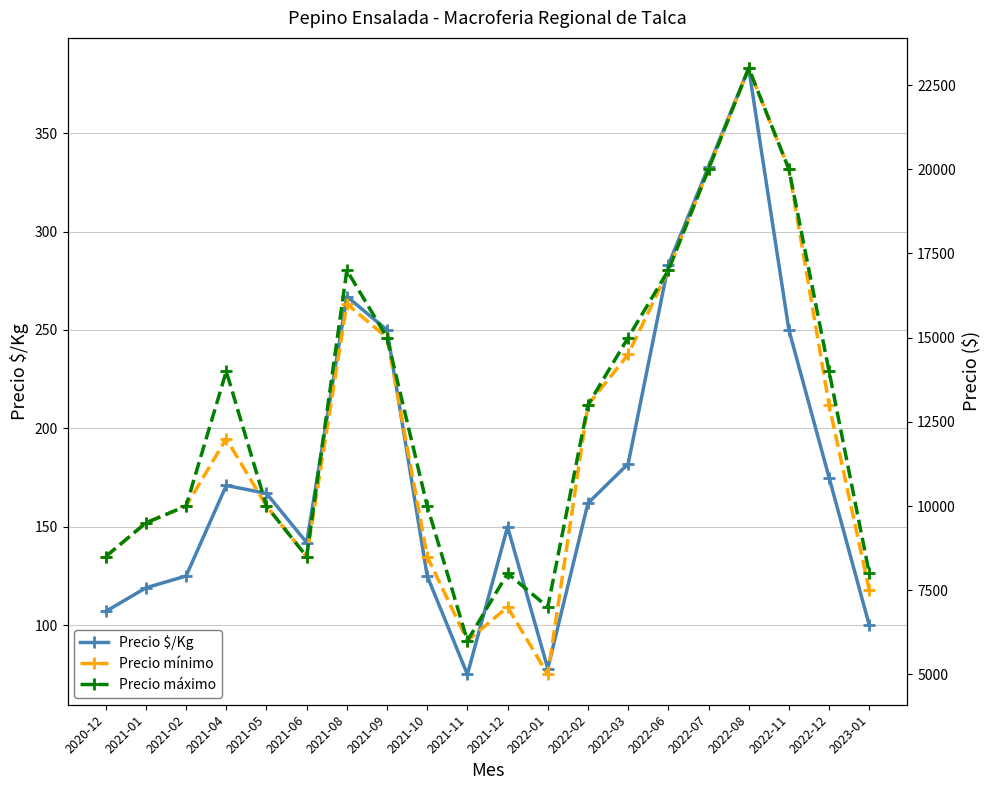

Reading left to right, what are all the values shown in this chart?

Precio $/Kg: 2020-12=107	2021-01=119	2021-02=125	2021-04=171	2021-05=167	2021-06=142	2021-08=267	2021-09=250	2021-10=125	2021-11=75	2021-12=150	2022-01=78	2022-02=162	2022-03=182	2022-06=283	2022-07=333	2022-08=383	2022-11=250	2022-12=175	2023-01=100
Precio mínimo: 2020-12=8500	2021-01=9500	2021-02=10000	2021-04=12000	2021-05=10000	2021-06=8500	2021-08=16000	2021-09=15000	2021-10=8500	2021-11=6000	2021-12=7000	2022-01=5000	2022-02=13000	2022-03=14500	2022-06=17000	2022-07=20000	2022-08=23000	2022-11=20000	2022-12=13000	2023-01=7500
Precio máximo: 2020-12=8500	2021-01=9500	2021-02=10000	2021-04=14000	2021-05=10000	2021-06=8500	2021-08=17000	2021-09=15000	2021-10=10000	2021-11=6000	2021-12=8000	2022-01=7000	2022-02=13000	2022-03=15000	2022-06=17000	2022-07=20000	2022-08=23000	2022-11=20000	2022-12=14000	2023-01=8000